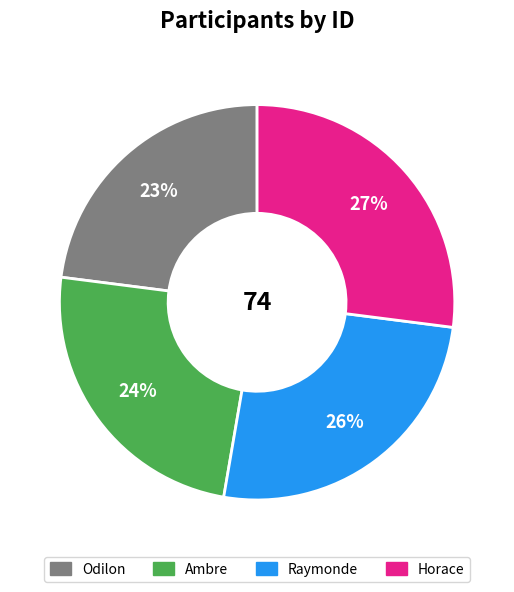

What percentage is the Raymonde slice, to the nearest percent?

26%